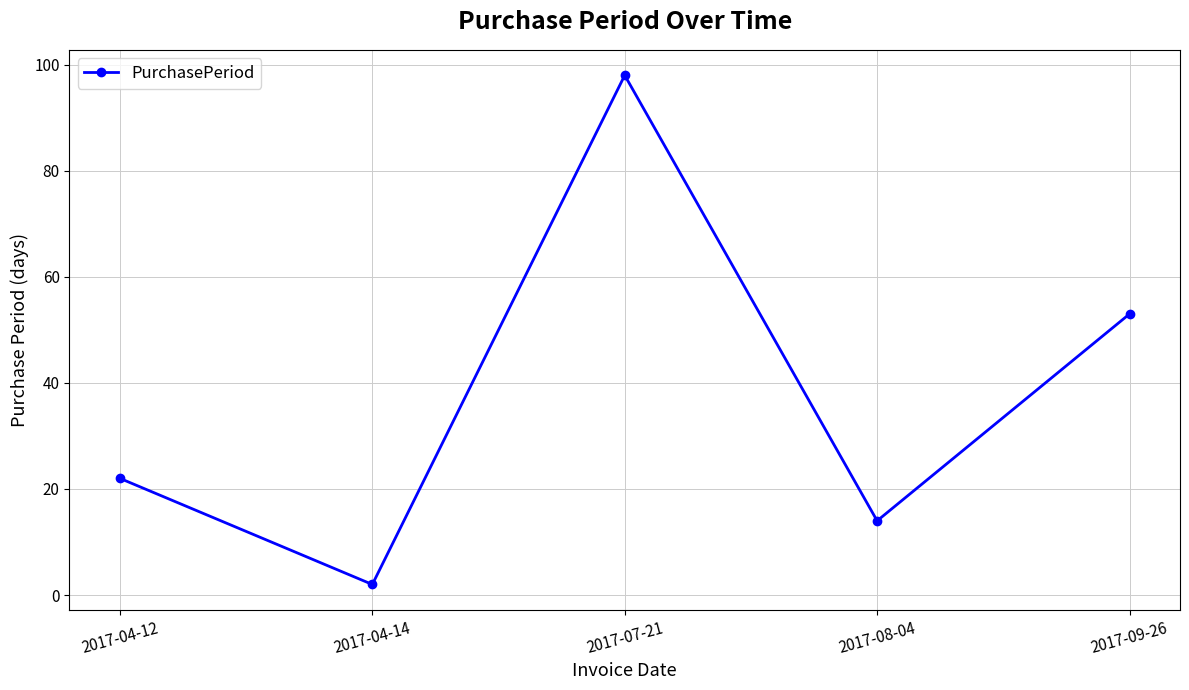

What is the value of the 3rd point from the left?

98